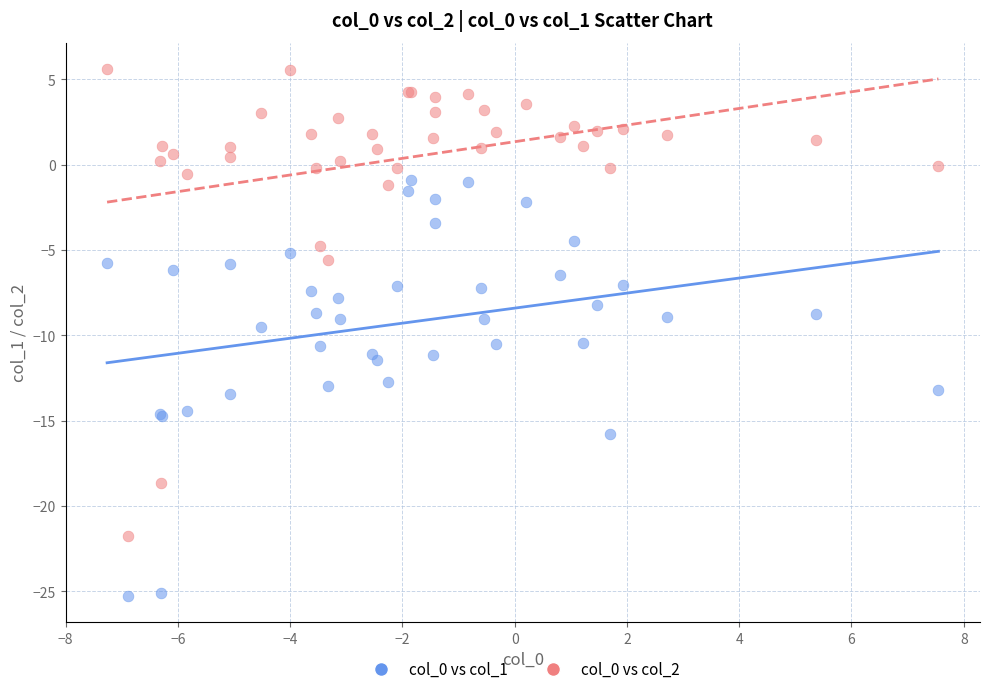

What are all the series names shown in the legend?

col_0 vs col_1, col_0 vs col_2